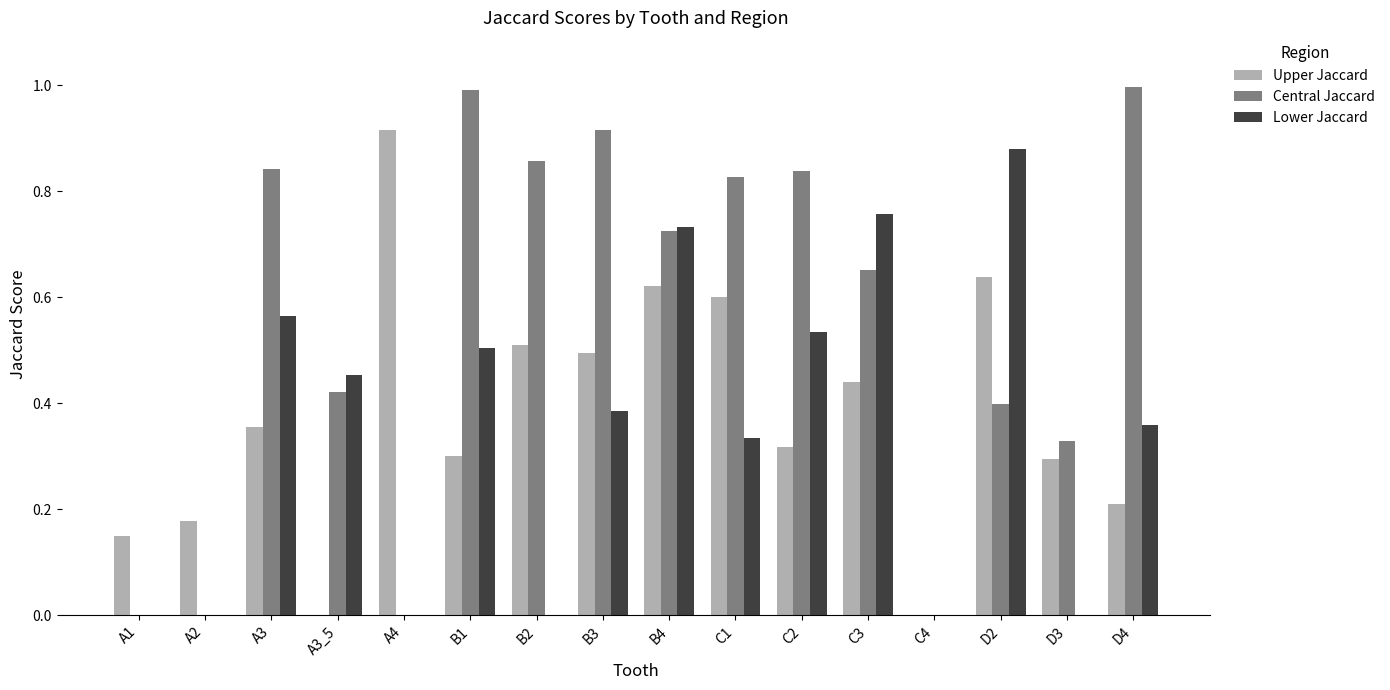

Which category has the highest value in the Upper Jaccard series?

A4